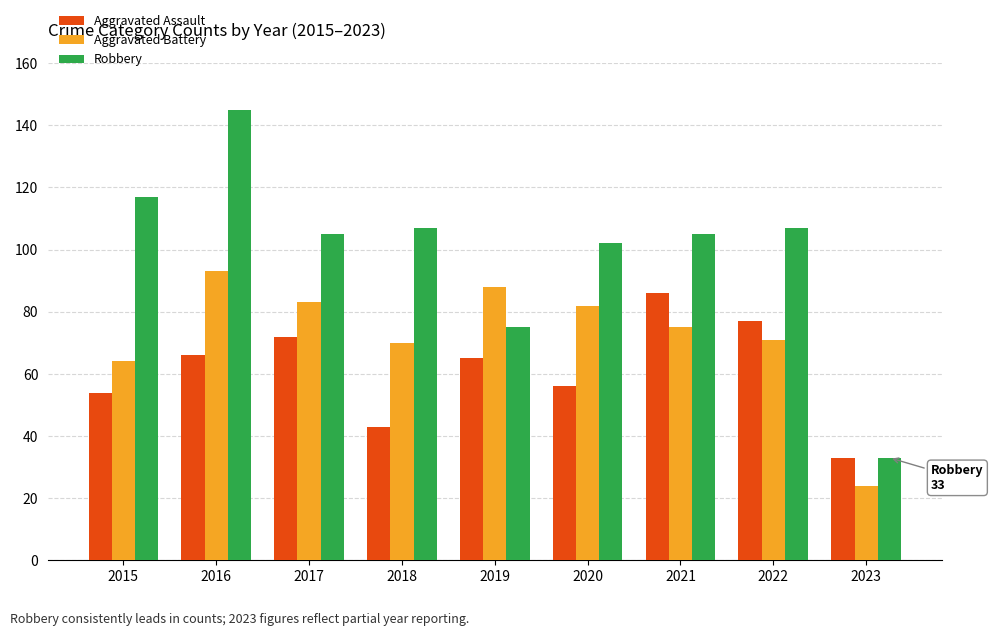

What is the sum of the Aggravated Battery values at 2018 and 2020?

152